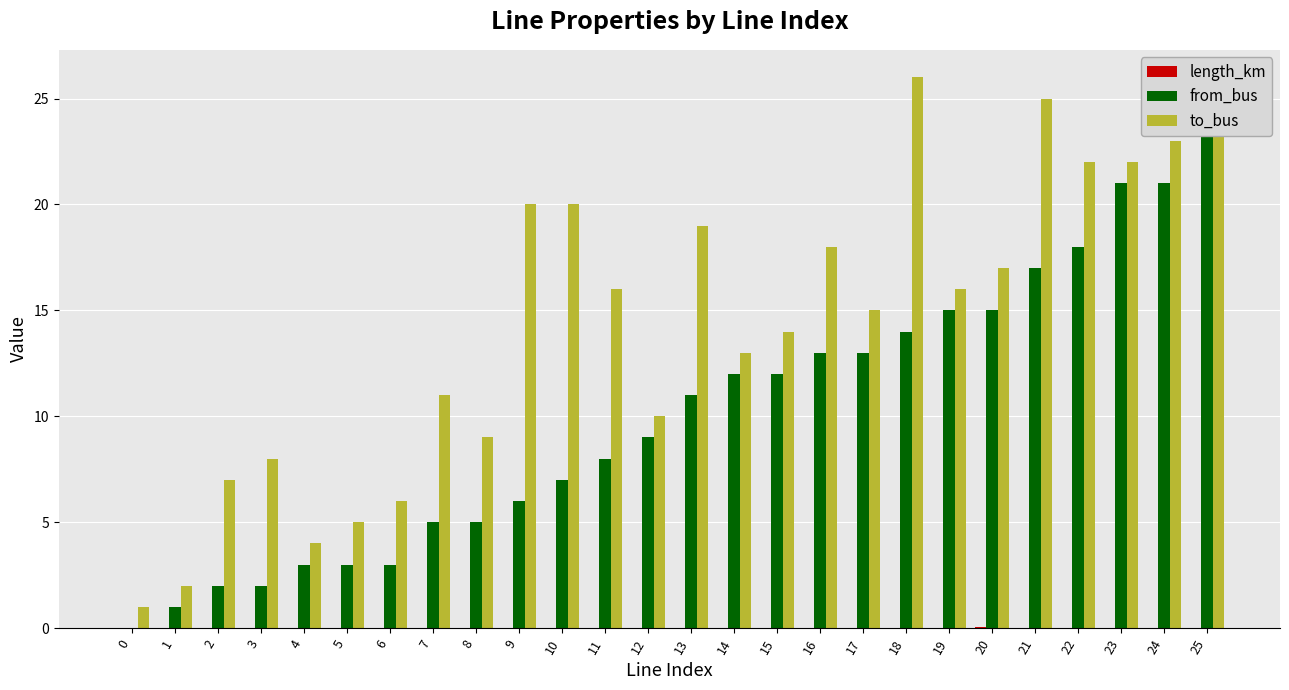

True or false: to_bus has a value of 26.0 at 18.

True